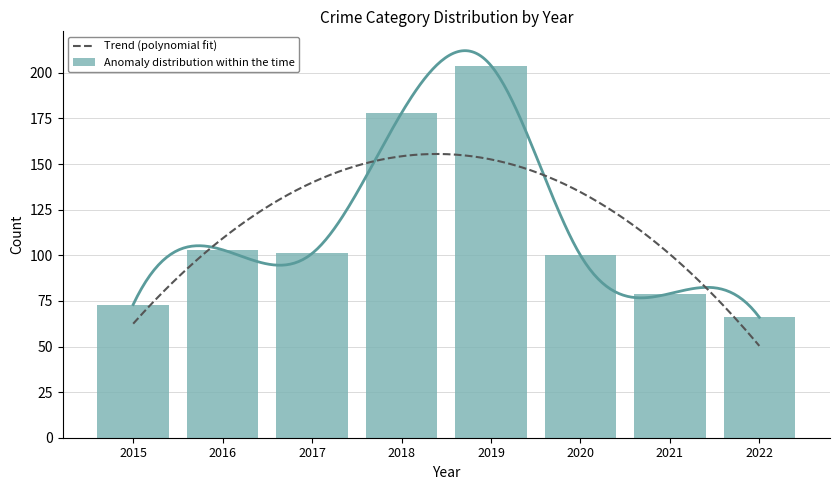

What is the maximum value for Anomaly distribution within the time?

204